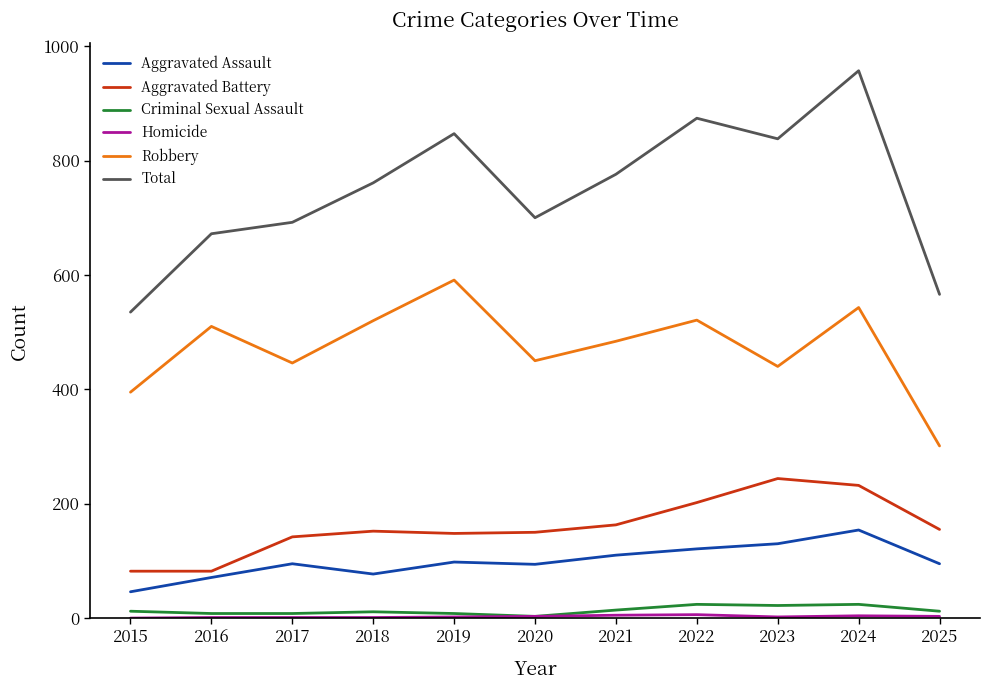

At which category is the sum across all series the highest?

2024